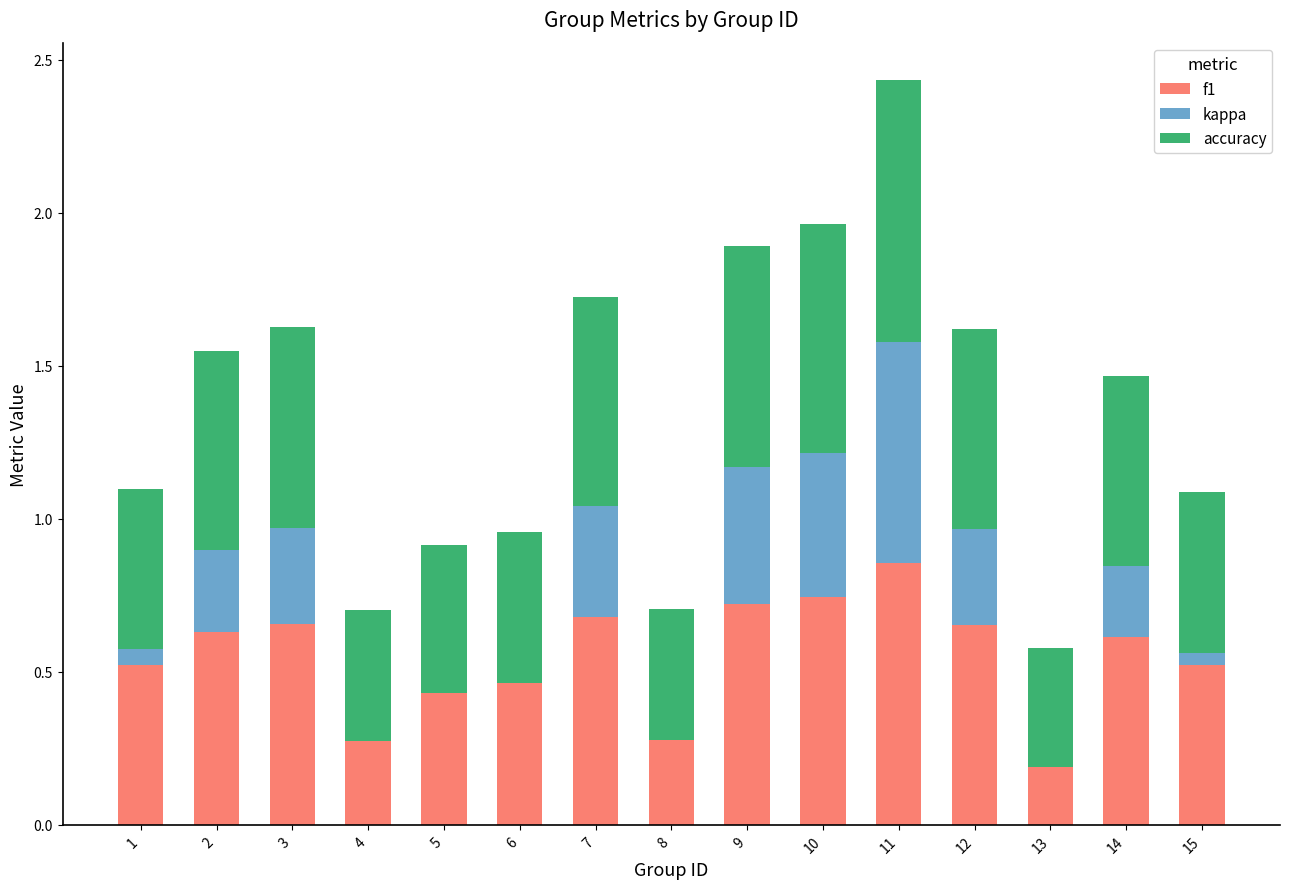

Which has a higher value, 3 or 13?

3